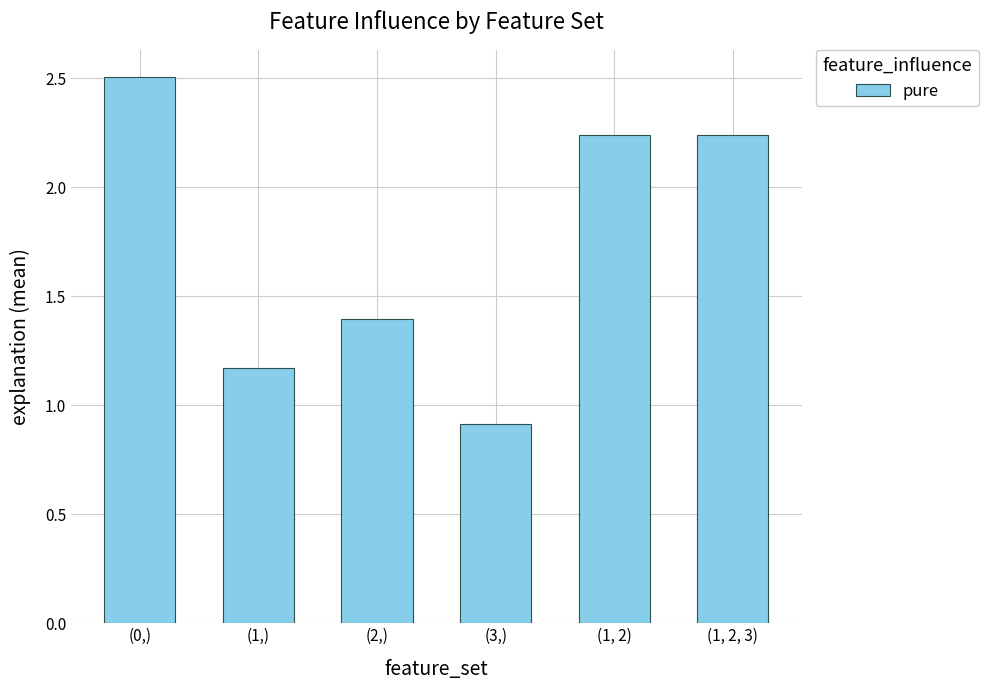

What is the change in value from (0,) to (1,)?

-1.3